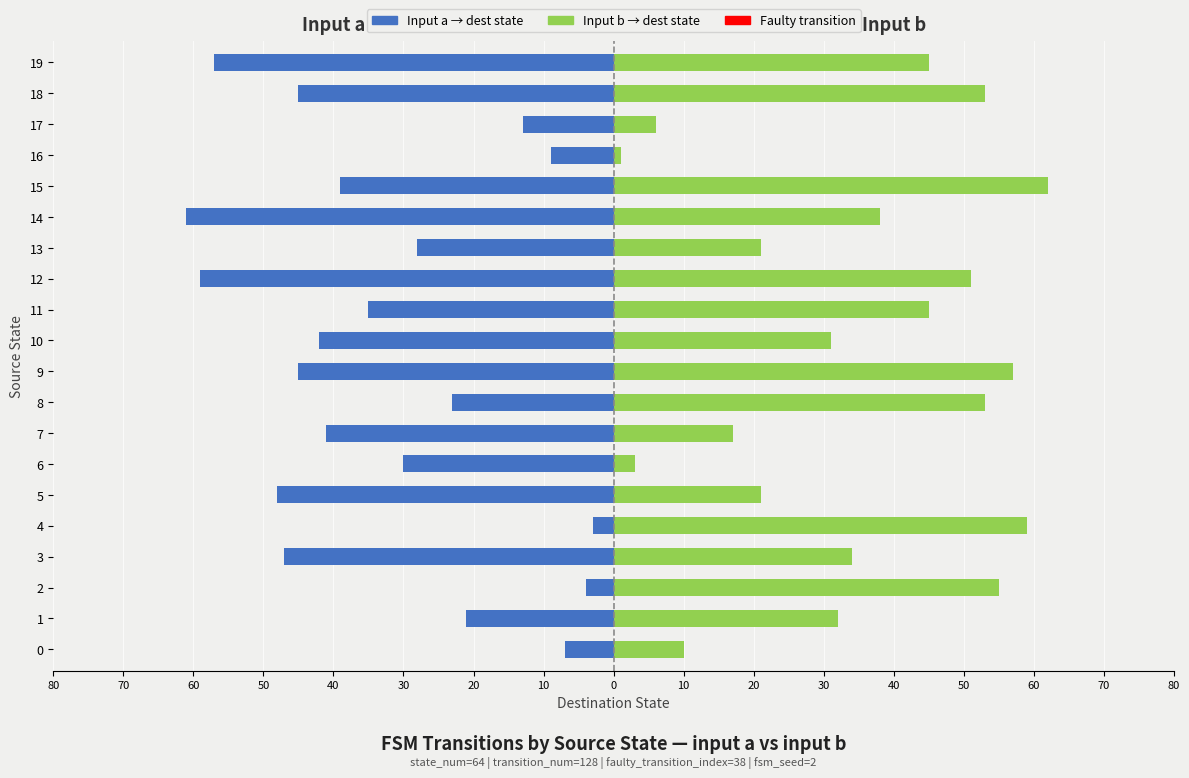

Rank the series by their maximum value, from highest to lowest.

Input b (destination state), Input a (destination state)